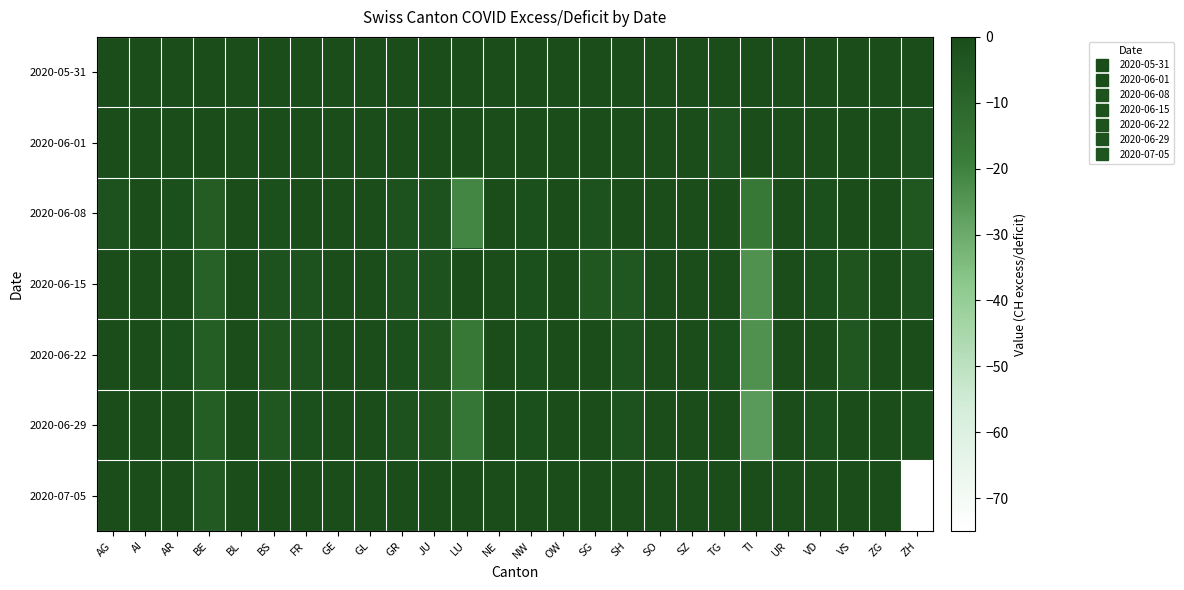

Which series changed the most between BS and LU?

2020-06-08